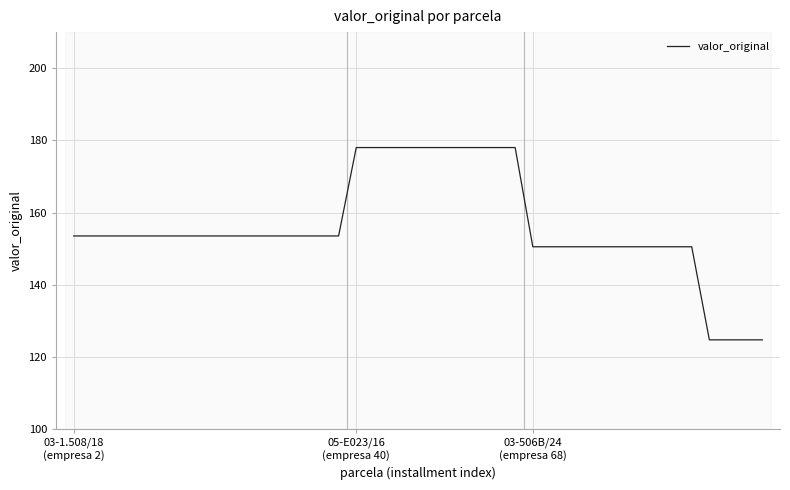

Does the chart have visible grid lines?

Yes